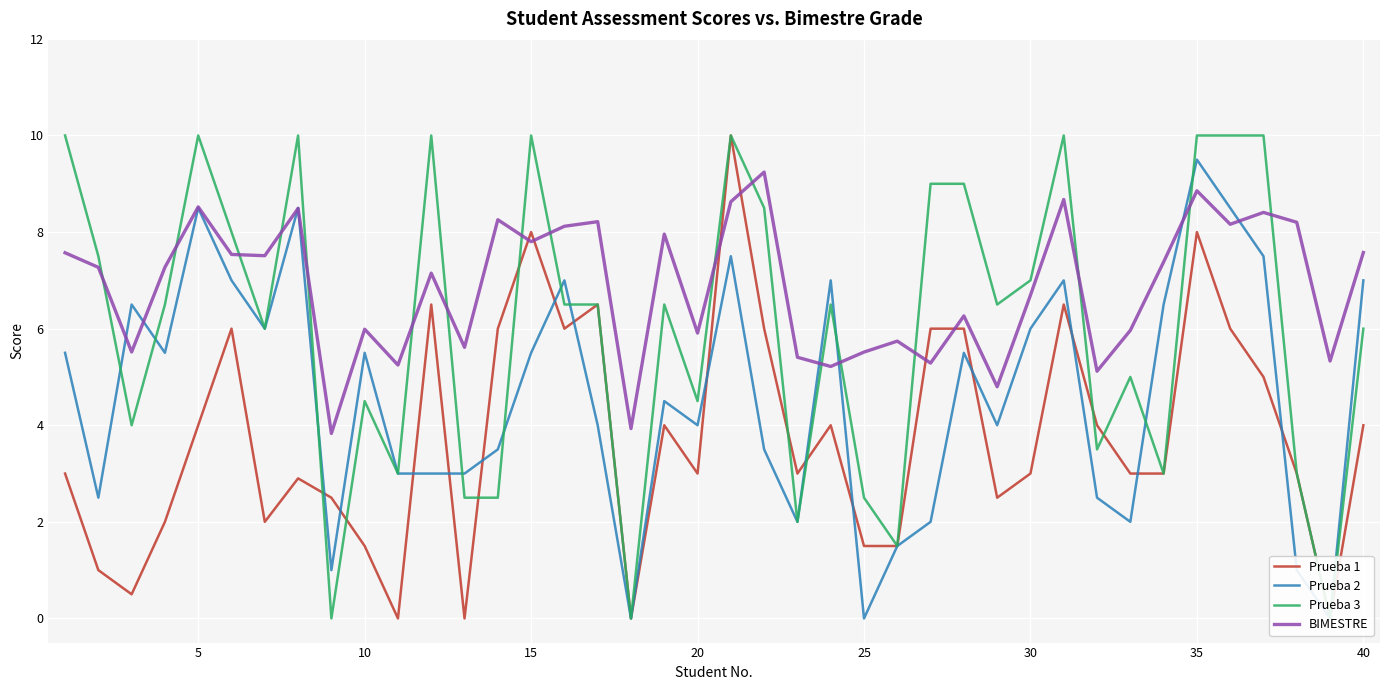

What is the lowest value of the BIMESTRE series?

3.8